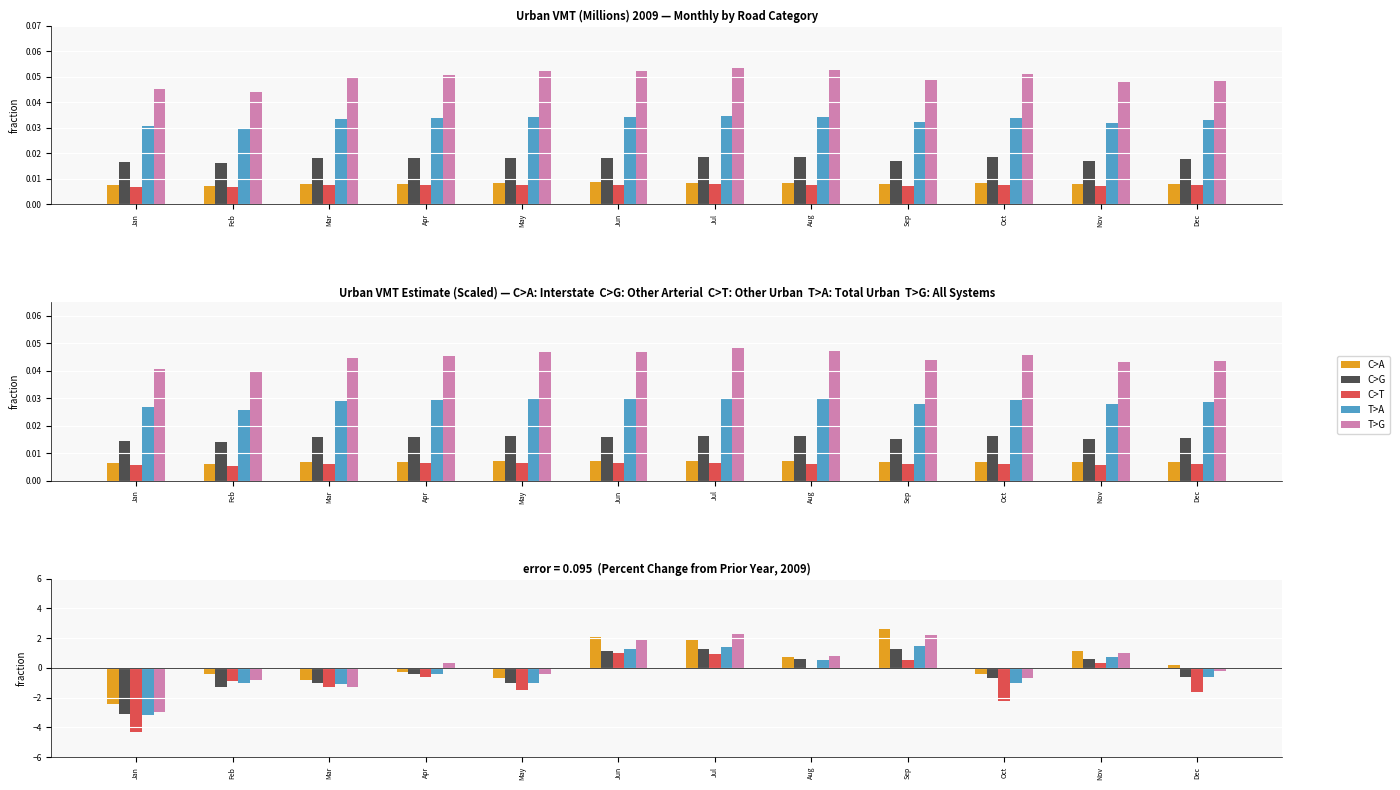

How many distinct data groups are displayed?

5